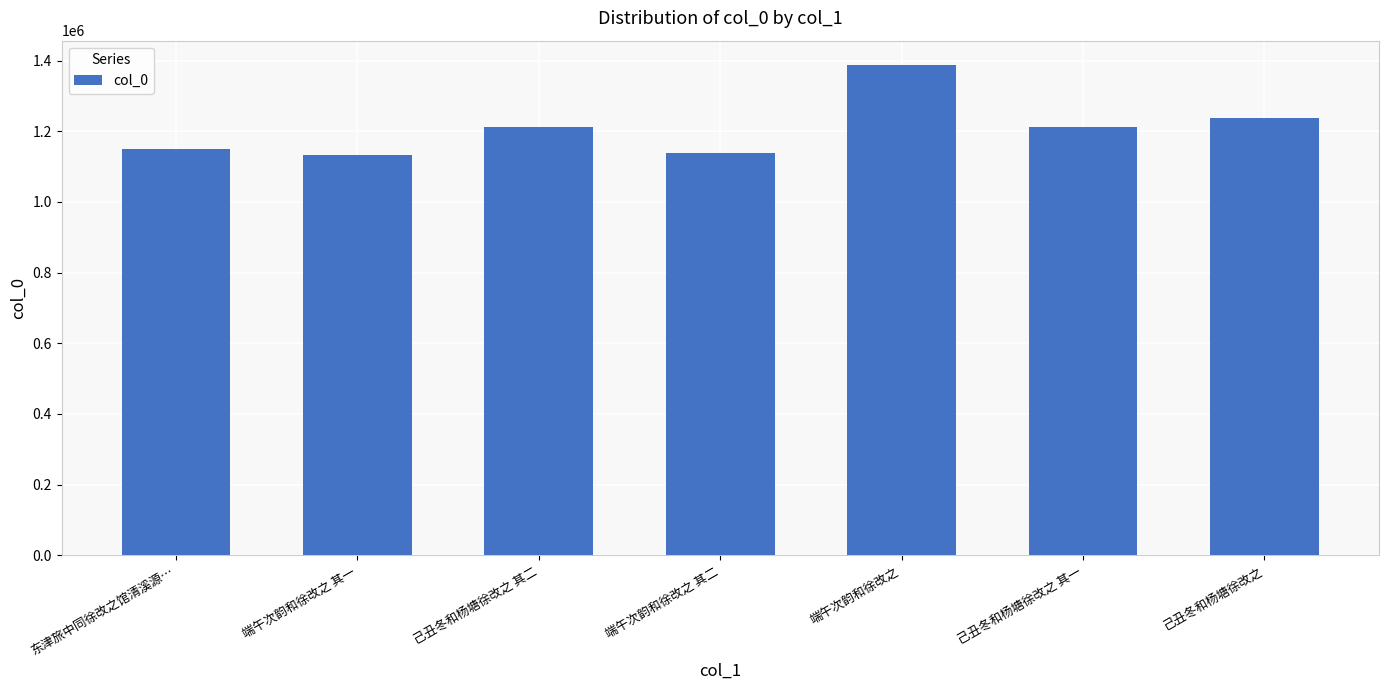

What is the ratio of the value at 东津旅中同徐改之馆清溪源… to the value at 己丑冬和杨塘徐改之 其二?

0.9